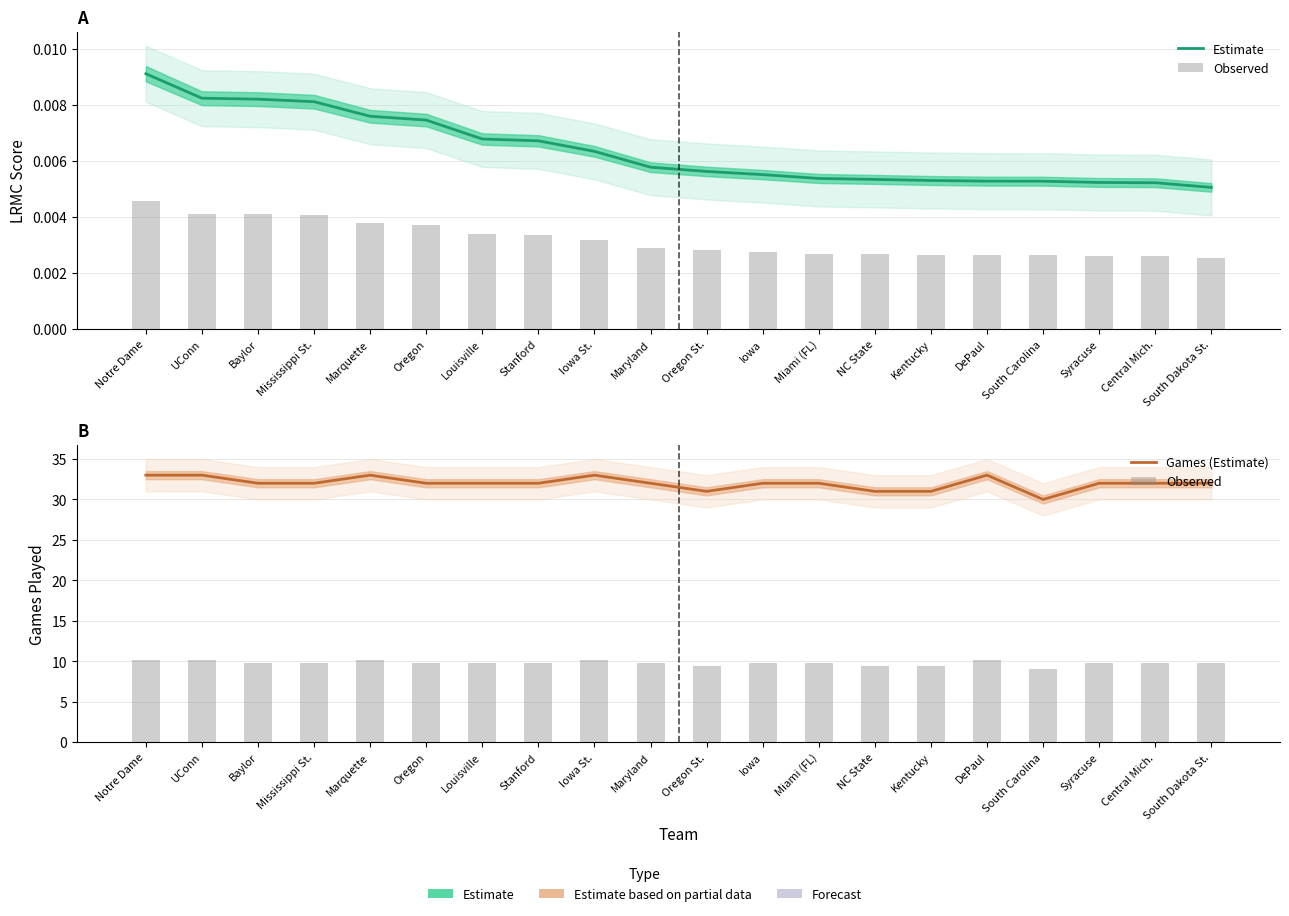

Where is Observed nearest to the value 9?

South Carolina